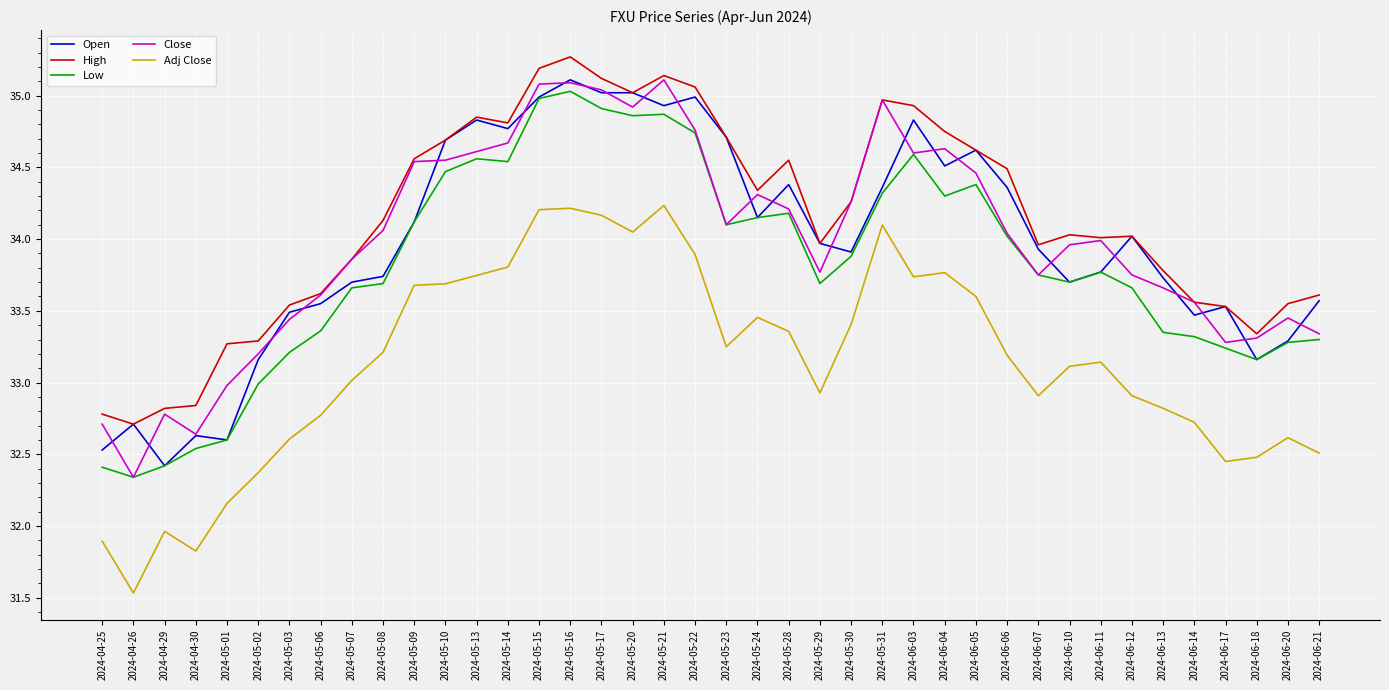

What are all the series names shown in the legend?

Open, High, Low, Close, Adj Close